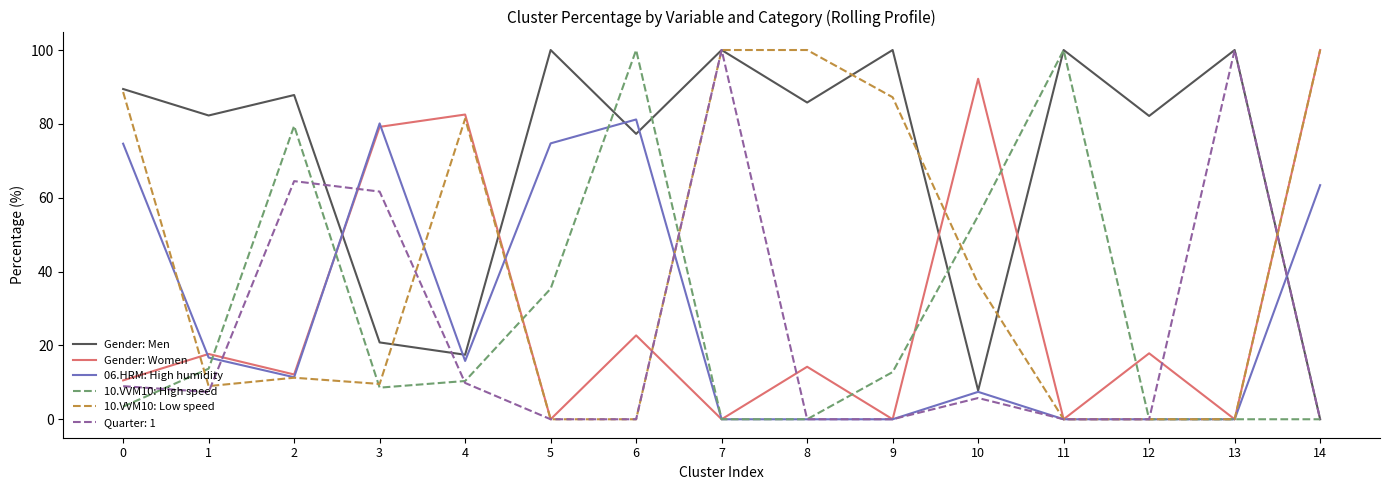

Read the 10.VVM10: High speed value at 4.

10.4